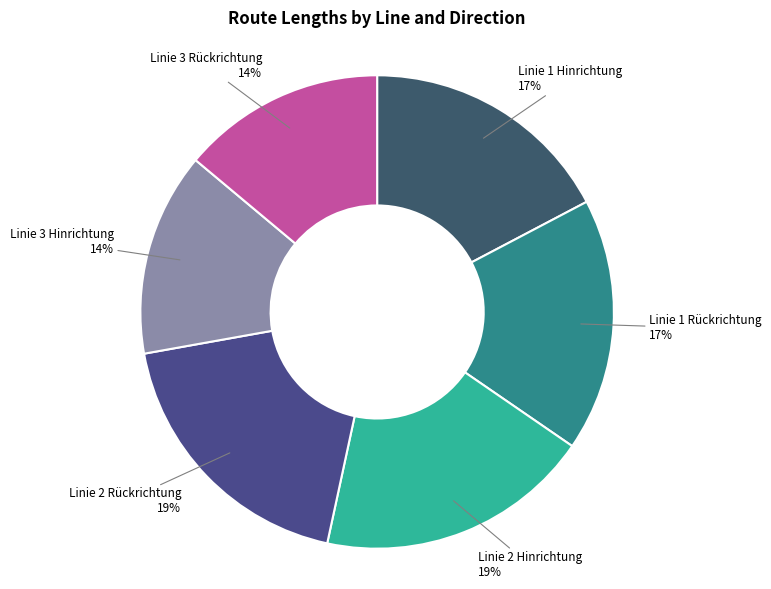

What percentage is the Linie 1 Hinrichtung slice, to the nearest percent?

17%